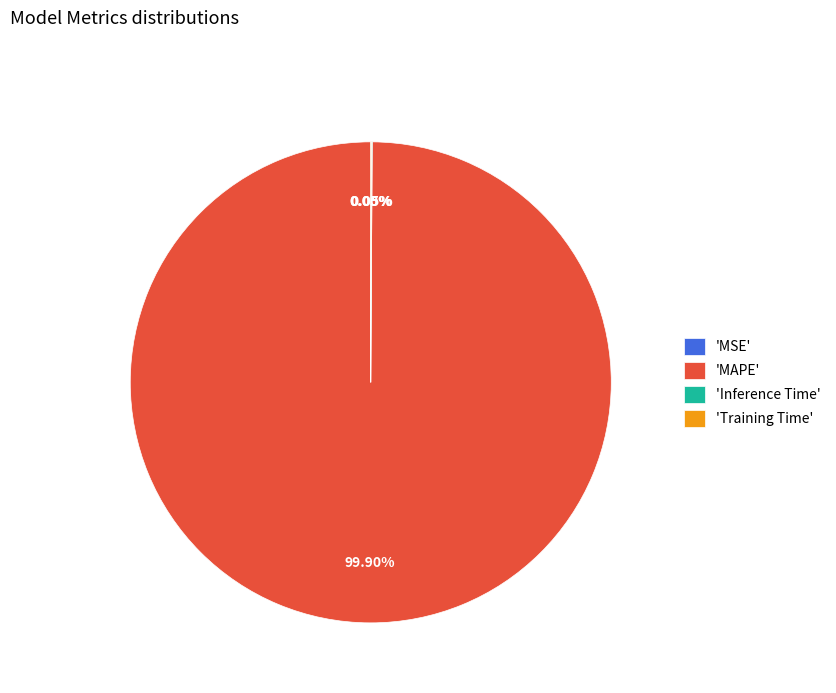

Is there any slice that represents more than half of the pie?

Yes